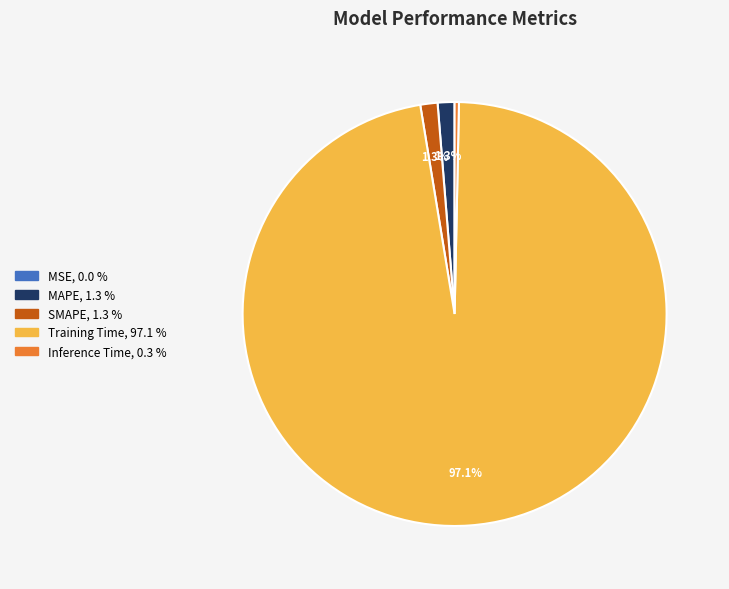

The Training Time slice represents 97% of the pie. True or false?

True